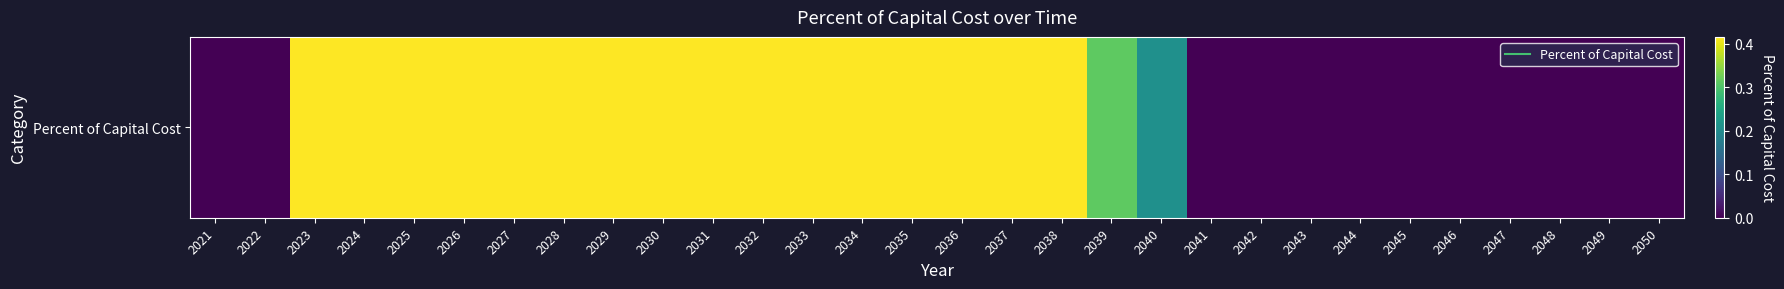

Reading left to right, extract all data points from this chart.

2021=0.0	2022=0.0	2023=0.4	2024=0.4	2025=0.4	2026=0.4	2027=0.4	2028=0.4	2029=0.4	2030=0.4	2031=0.4	2032=0.4	2033=0.4	2034=0.4	2035=0.4	2036=0.4	2037=0.4	2038=0.4	2039=0.3	2040=0.2	2041=0.0	2042=0.0	2043=0.0	2044=0.0	2045=0.0	2046=0.0	2047=0.0	2048=0.0	2049=0.0	2050=0.0